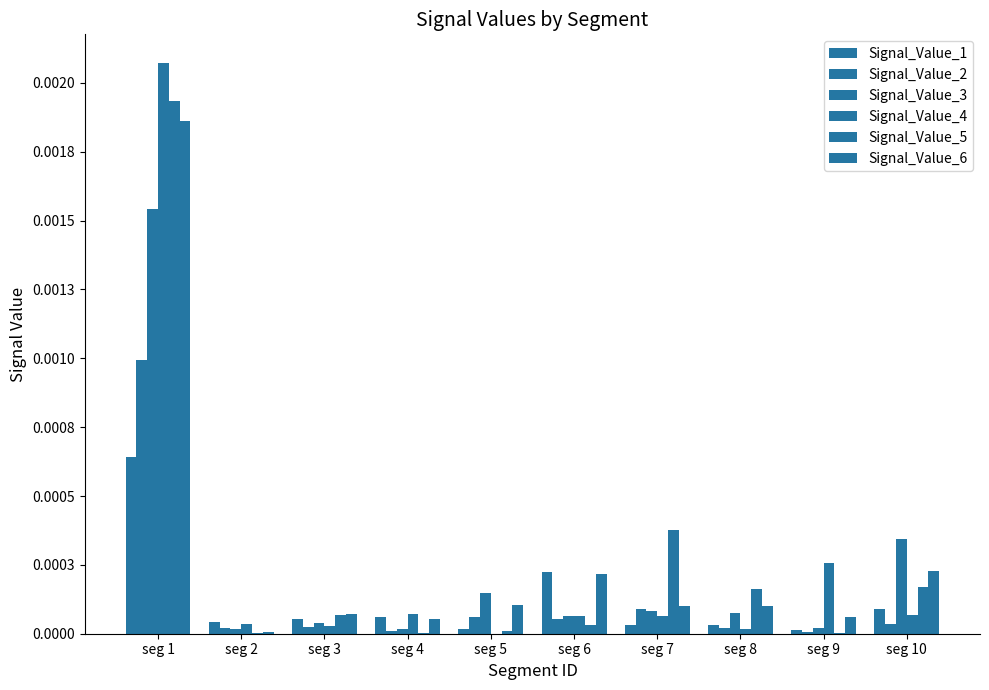

True or false: Signal_Value_3 has a value of 0.0 at seg 7.

True